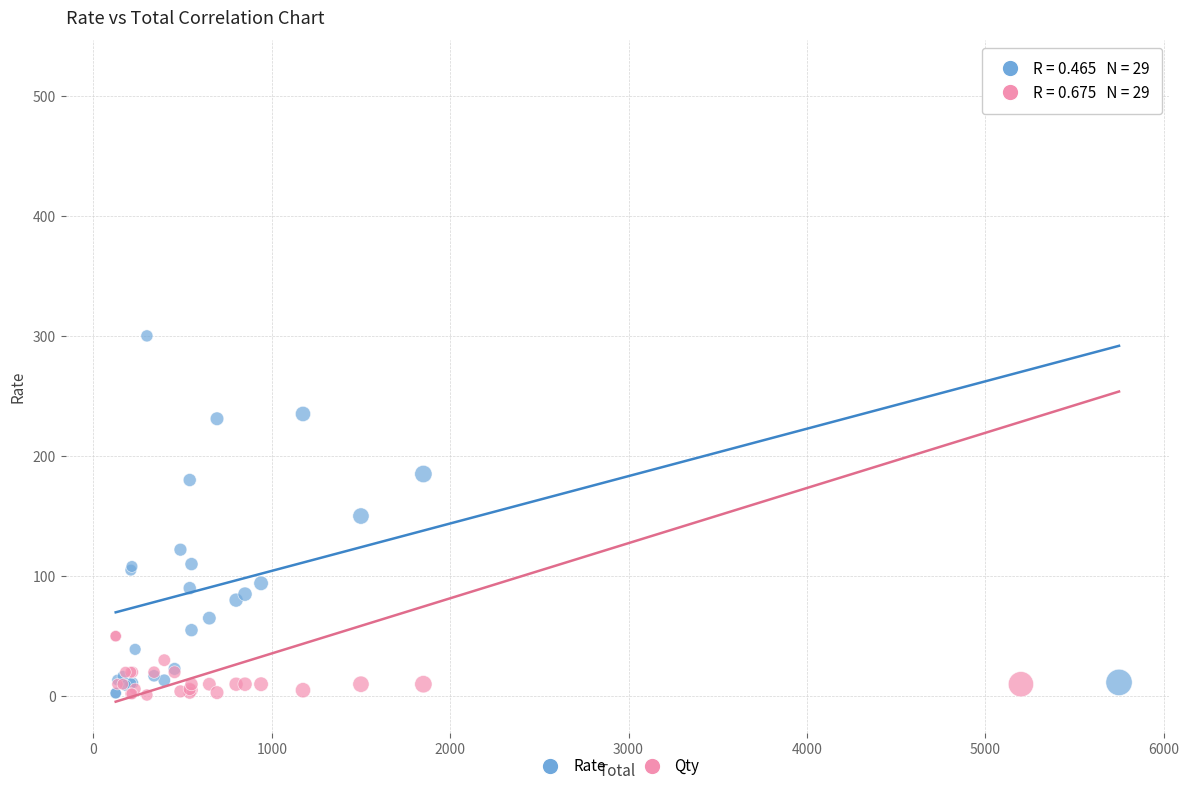

What is the X range (max minus min) for the scatter plot?

5625.0